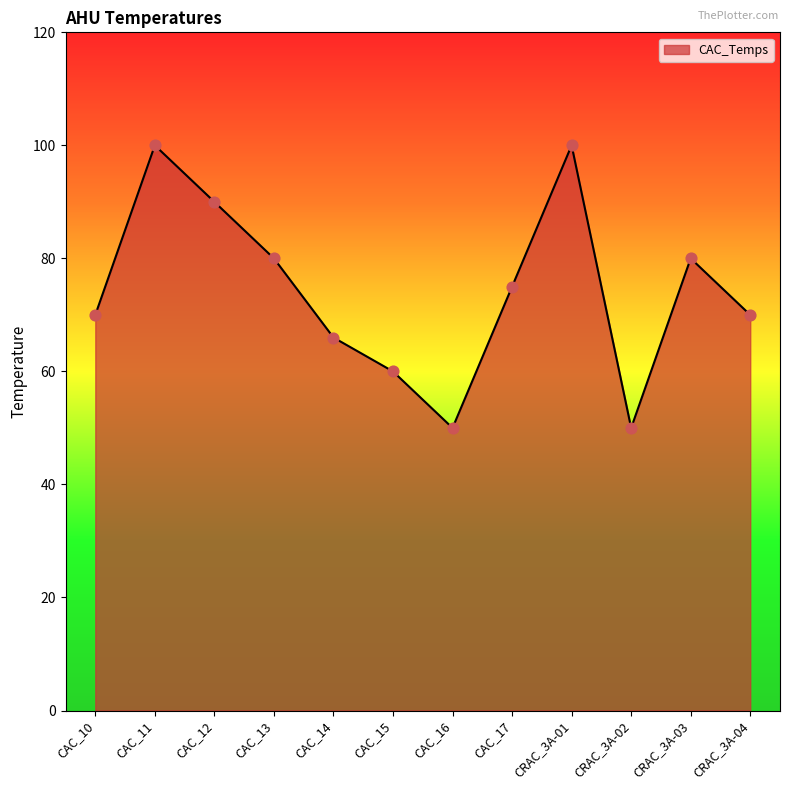

What is the change in value from CAC_14 to CRAC_3A-01?

+34